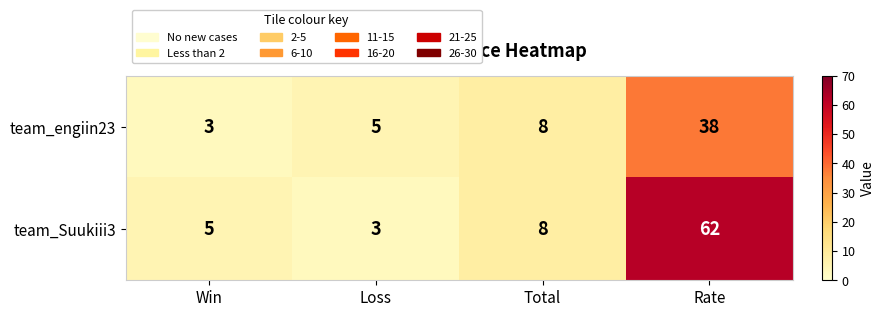

What is the sum of all team_Suukiii3 values?

78